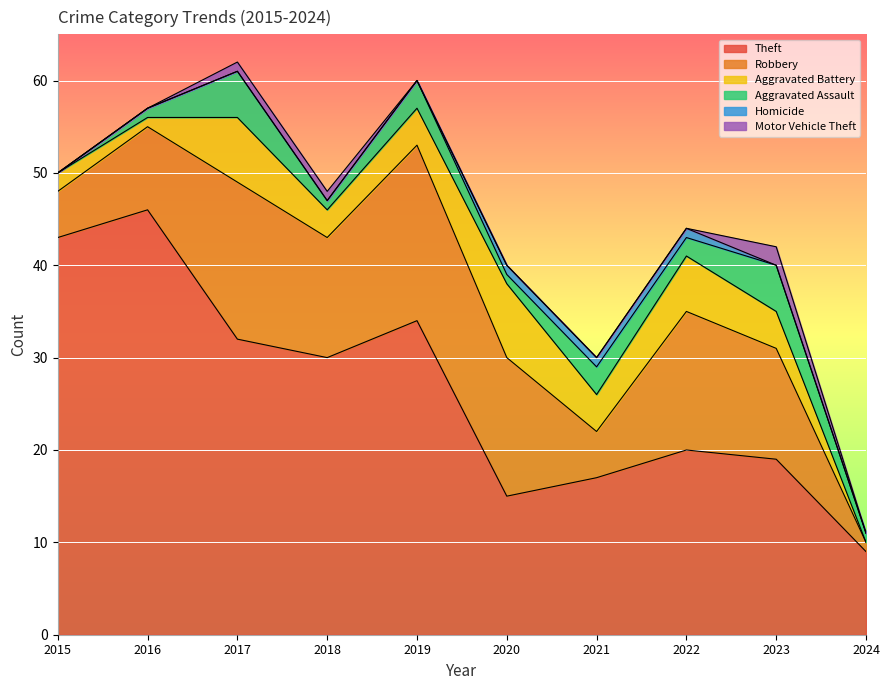

What is the sum of the Aggravated Assault values at 2016 and 2017?

6